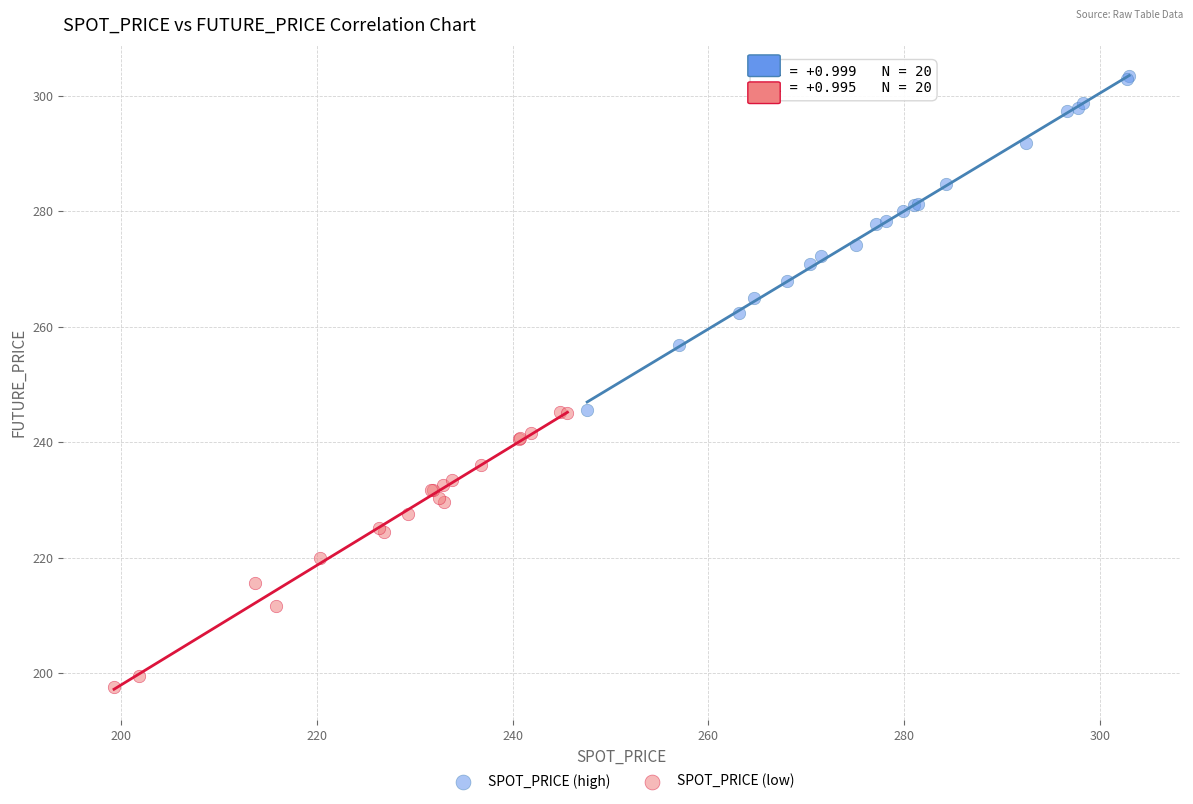

What are all the series names shown in the legend?

SPOT_PRICE (high), SPOT_PRICE (low)